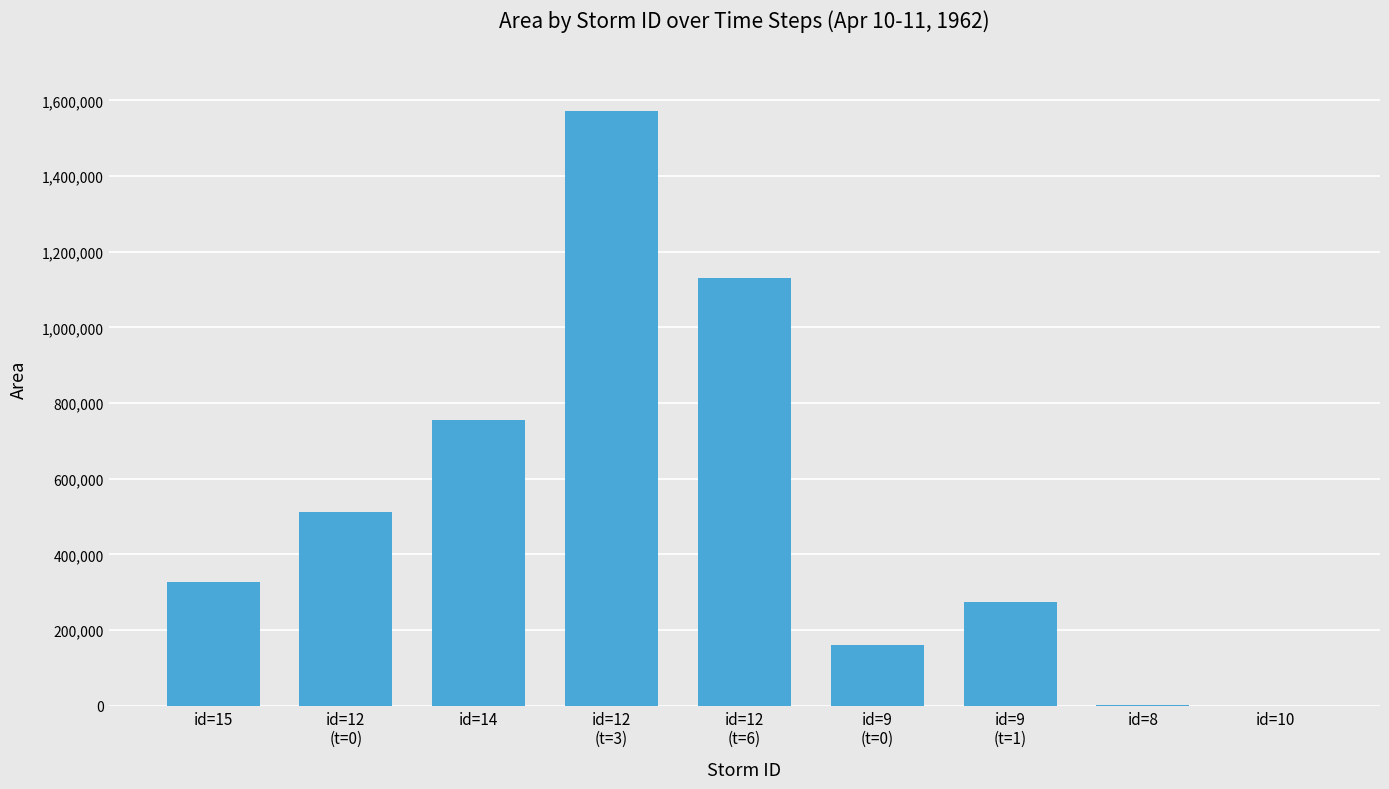

What is the maximum value shown in the chart?

1571875